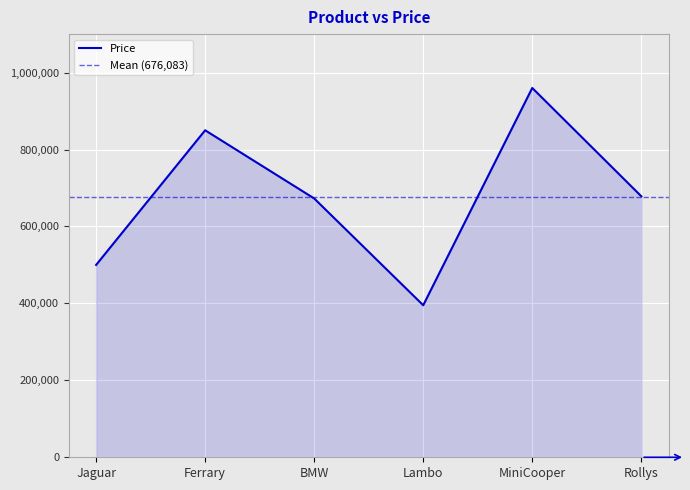

List the labels in order of value, largest first.

MiniCooper, Ferrary, Rollys, BMW, Jaguar, Lambo